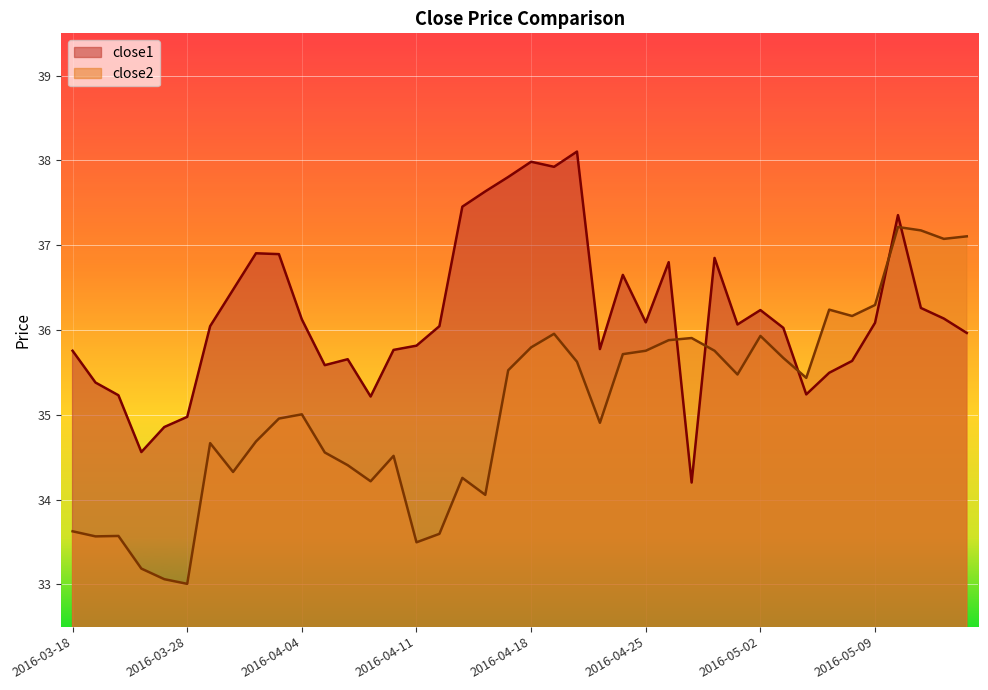

The value of close1 at 2016-05-12 is 36.1. True or false?

True